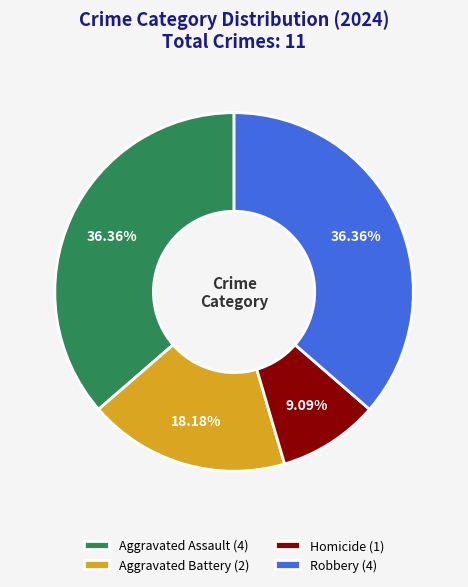

To the nearest percent, what percentage of the pie is Robbery?

36%